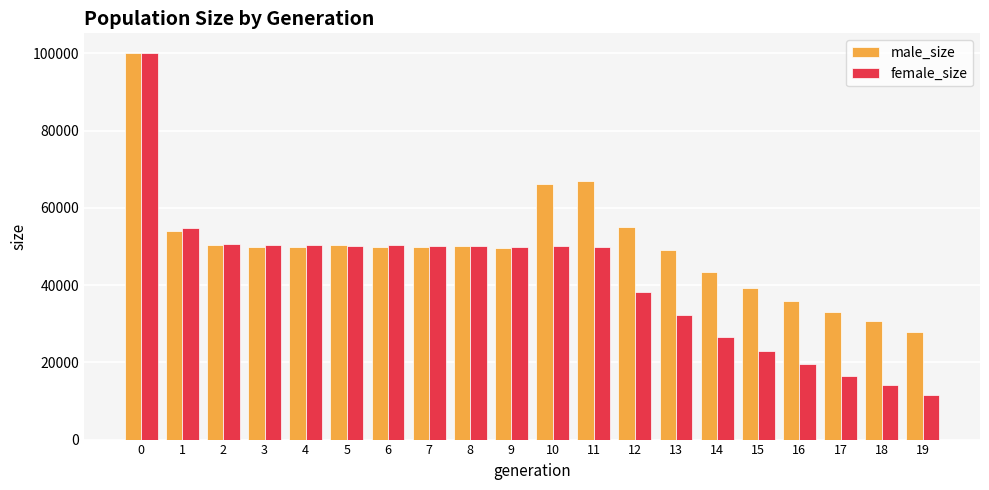

What is the difference between the second highest and minimum values in the male_size series?

38880